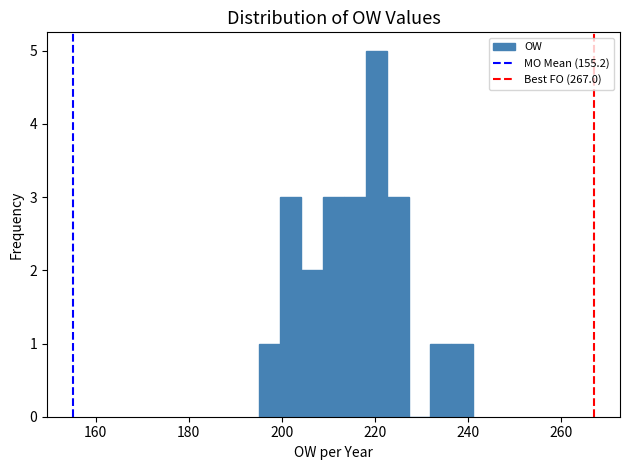

Read against the x-axis, roughly where is the centre of the tallest bar?

220